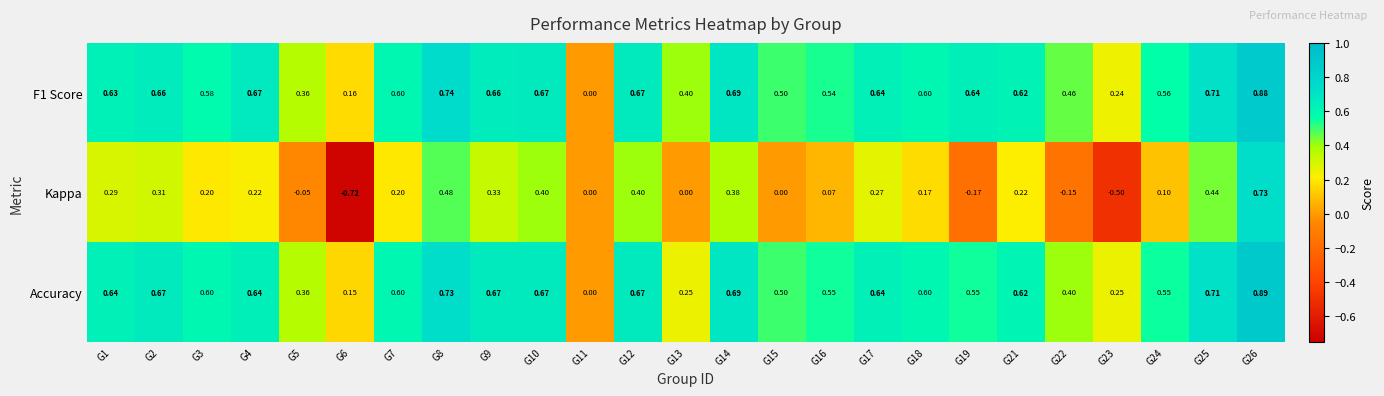

Which series has the largest range (max minus min)?

Kappa